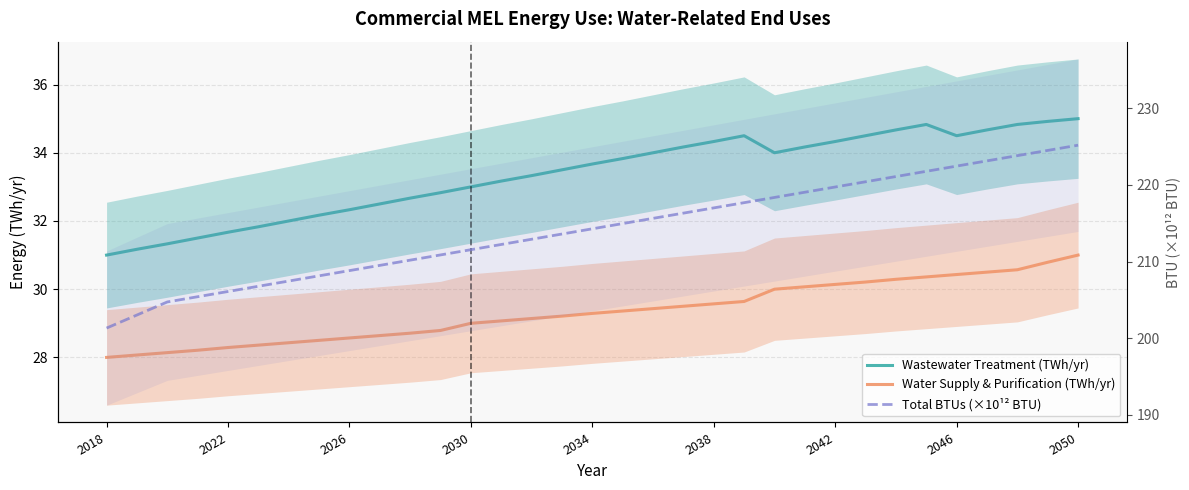

True or false: Total BTUs (×10¹² BTU) and Wastewater Treatment (TWh/yr) intersect in this chart.

False